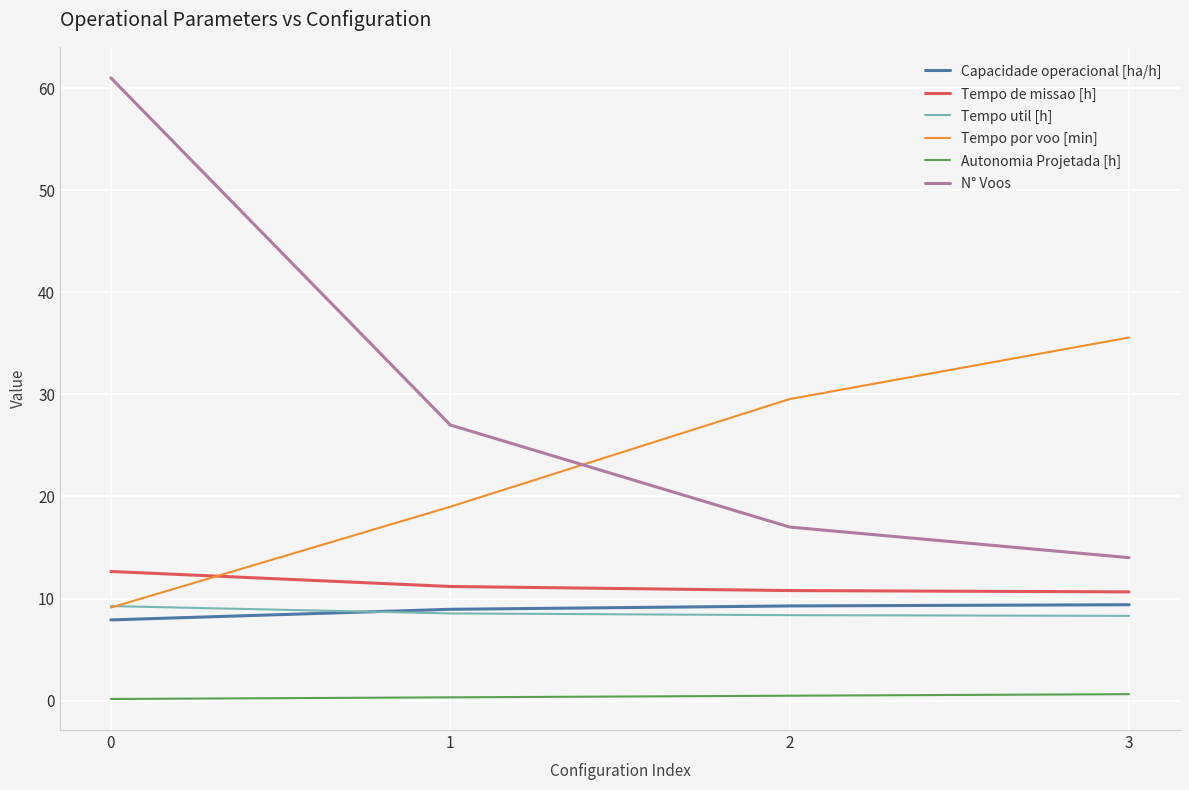

Which series has the largest range (max minus min)?

N° Voos